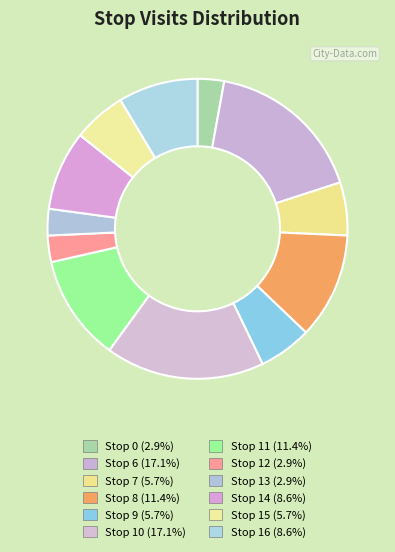

Rank the categories by value from lowest to highest.

Stop 0, Stop 12, Stop 13, Stop 7, Stop 9, Stop 15, Stop 14, Stop 16, Stop 8, Stop 11, Stop 6, Stop 10